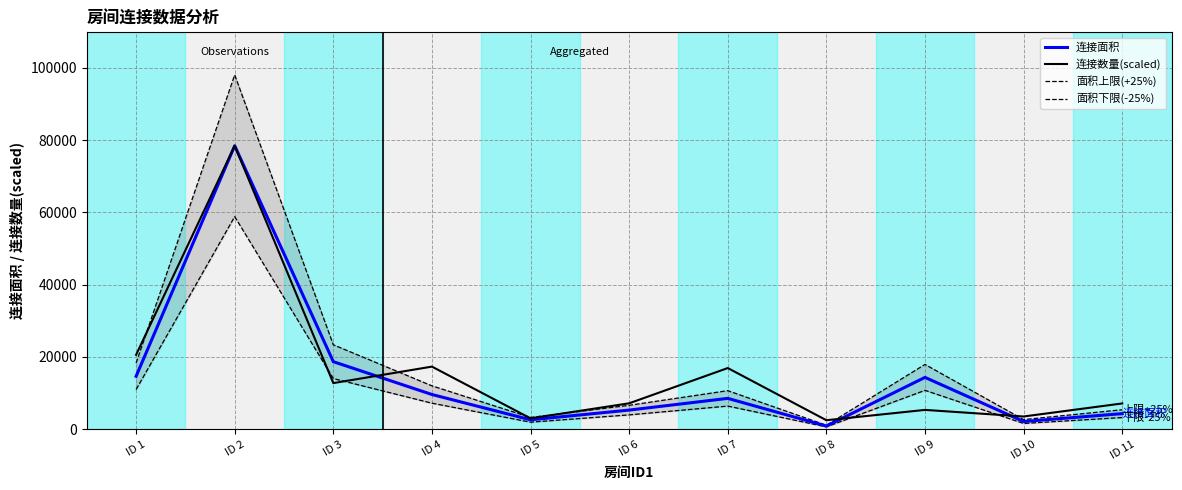

What is the minimum value shown in the chart?

661.5